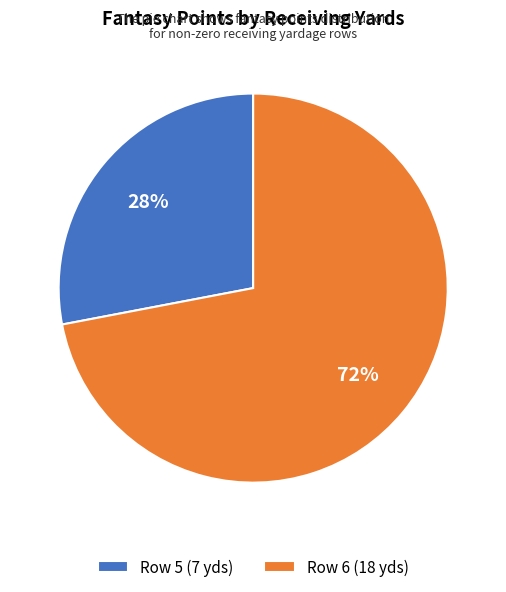

Does Row 5 (7 yds) represent more than half of the total?

No